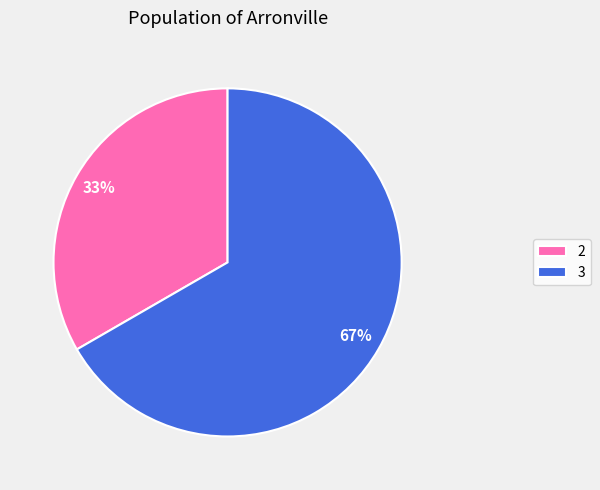

What is the majority slice?

3